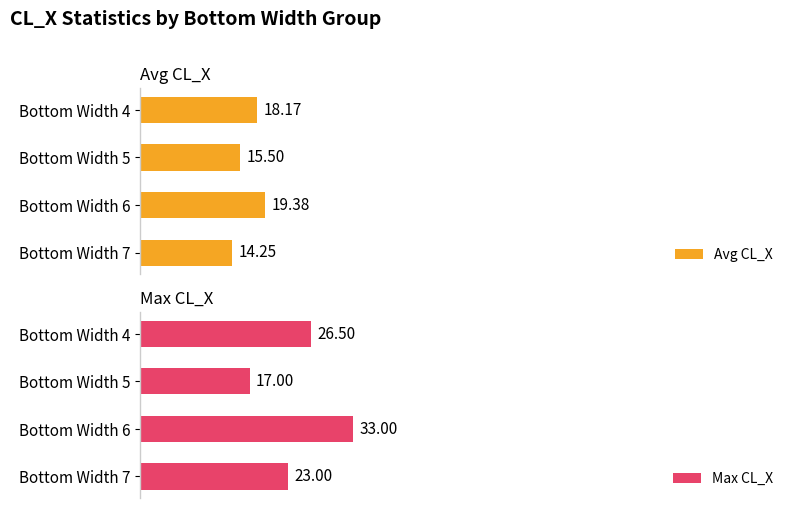

Is it true that Max CL_X equals 22.0 at Bottom Width 6?

False